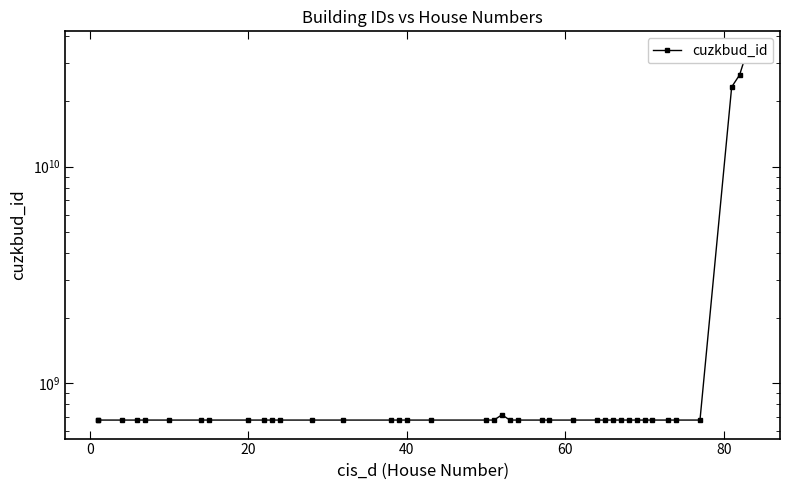

How many data points does each series have?

40